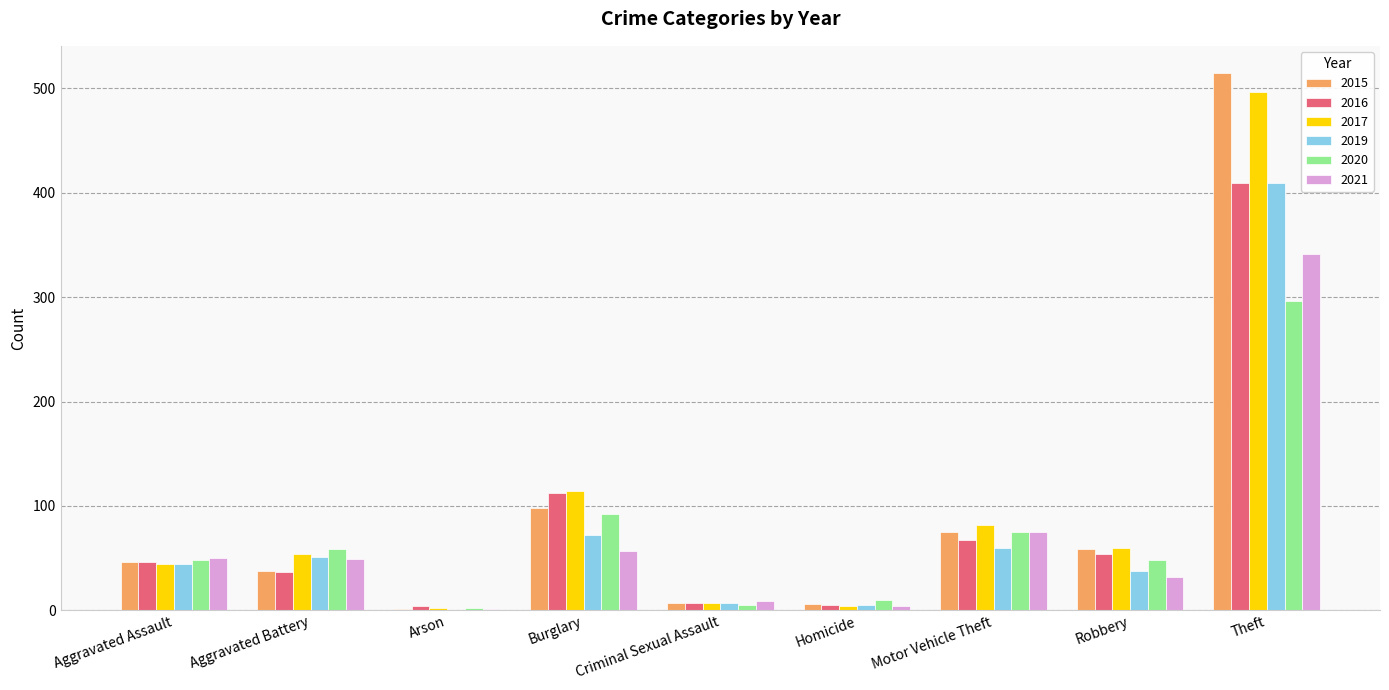

What is the average value of the 2016 series?

82